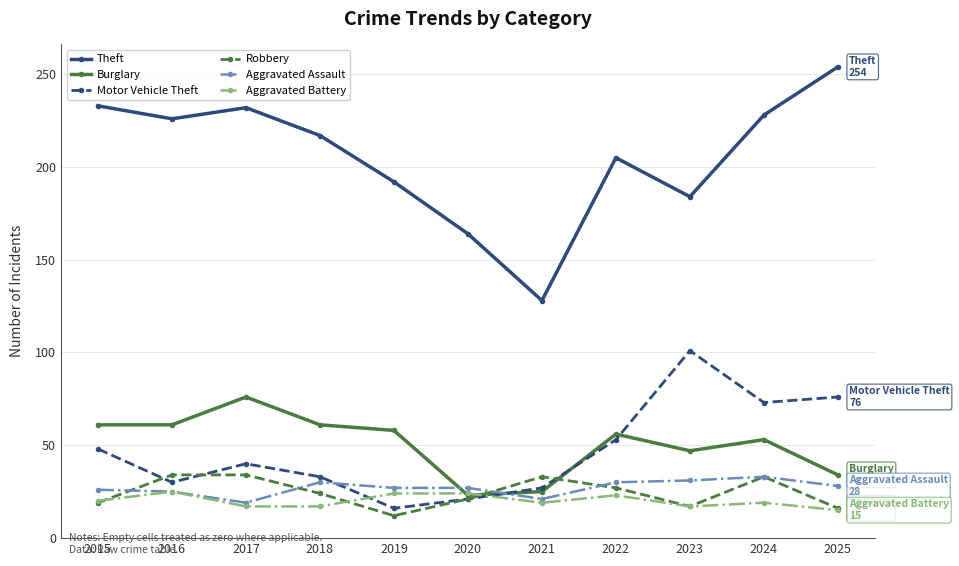

True or false: Robbery and Aggravated Battery intersect in this chart.

True